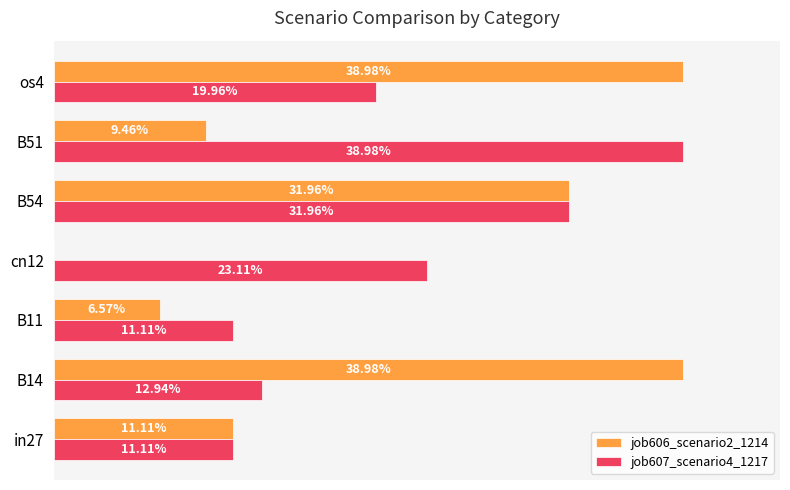

What are all the series names shown in the legend?

job606_scenario2_1214, job607_scenario4_1217